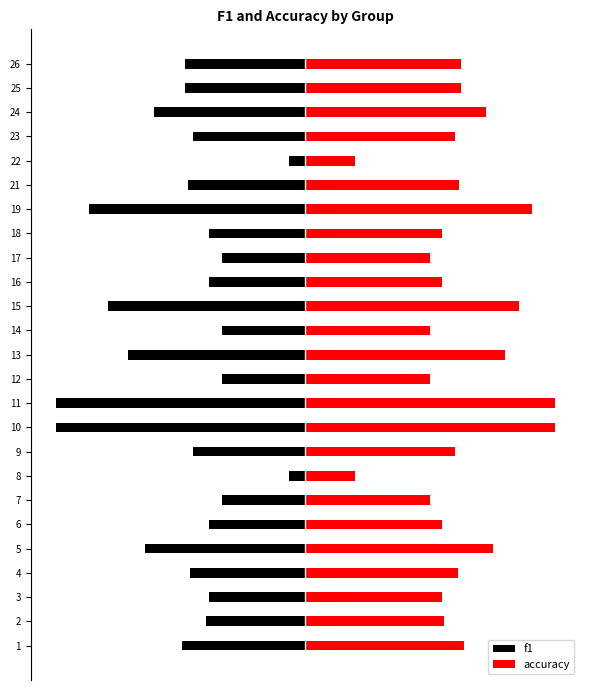

How many series are shown in this chart?

2